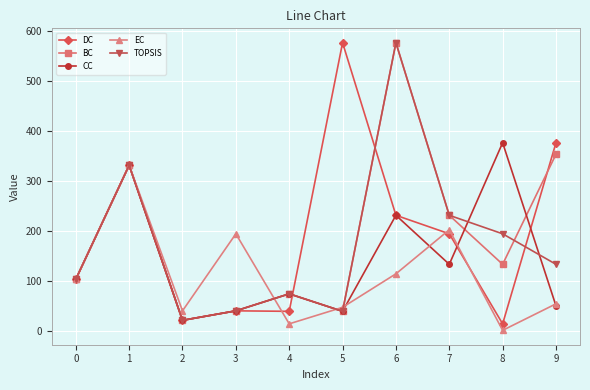

The value of TOPSIS at 8 is 195. True or false?

True